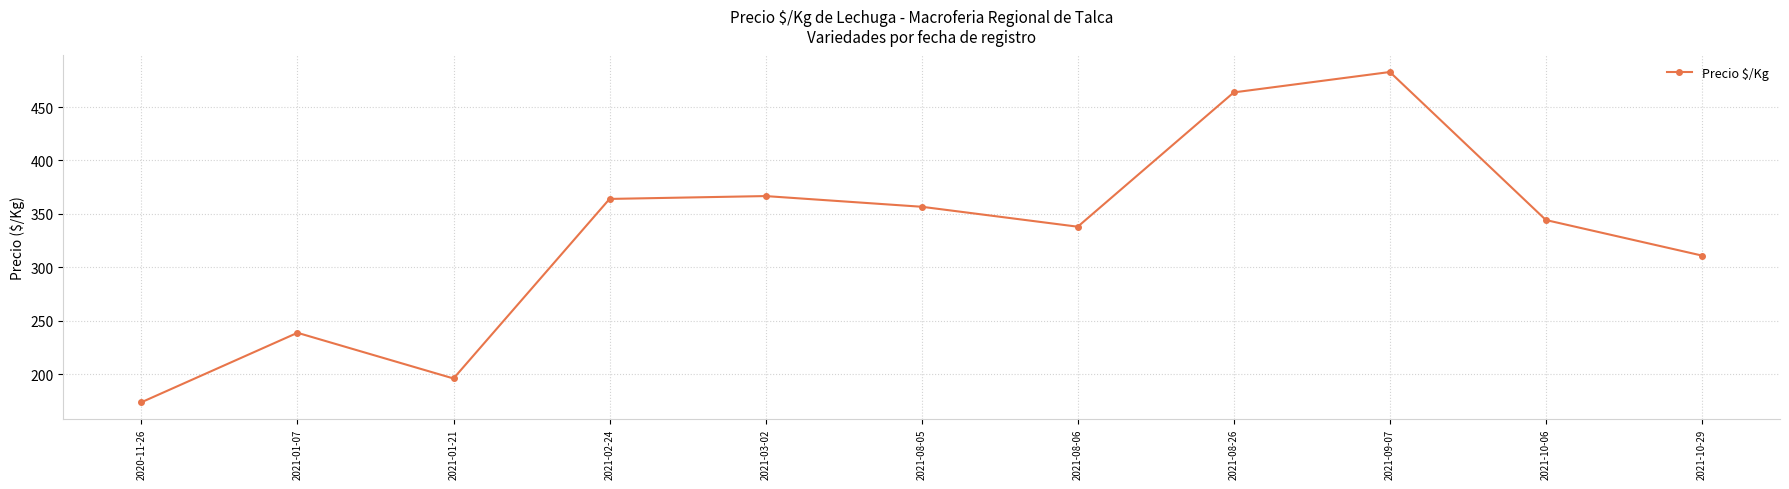

Between 2020-11-26 and 2021-01-07, which is larger?

2021-01-07